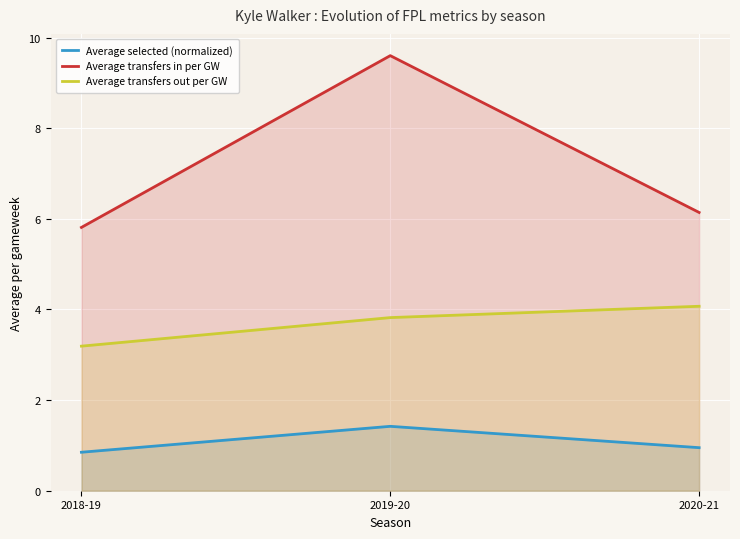

List the series in order of their peak value, highest first.

Average transfers in per GW, Average transfers out per GW, Average selected (normalized)